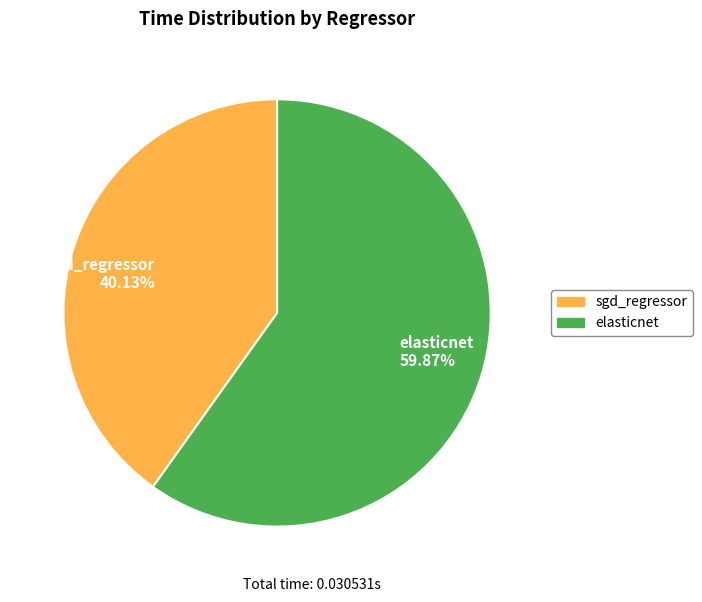

To the nearest percent, what portion does sgd_regressor represent?

40%